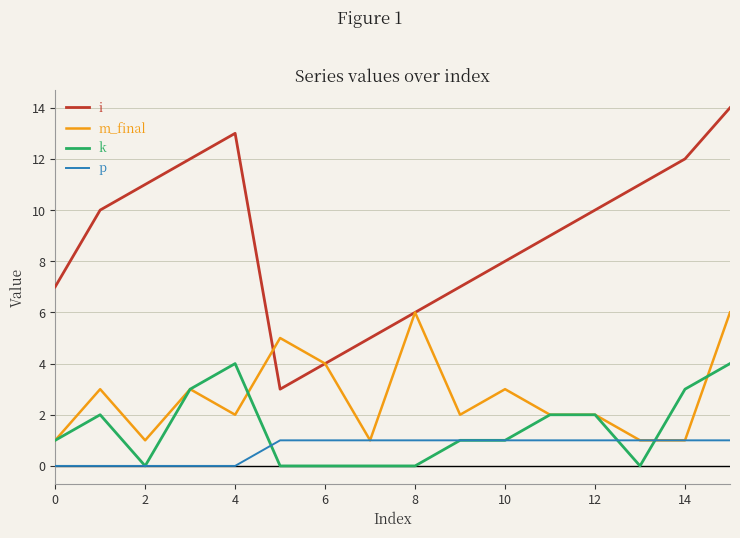

True or false: k and i intersect in this chart.

False